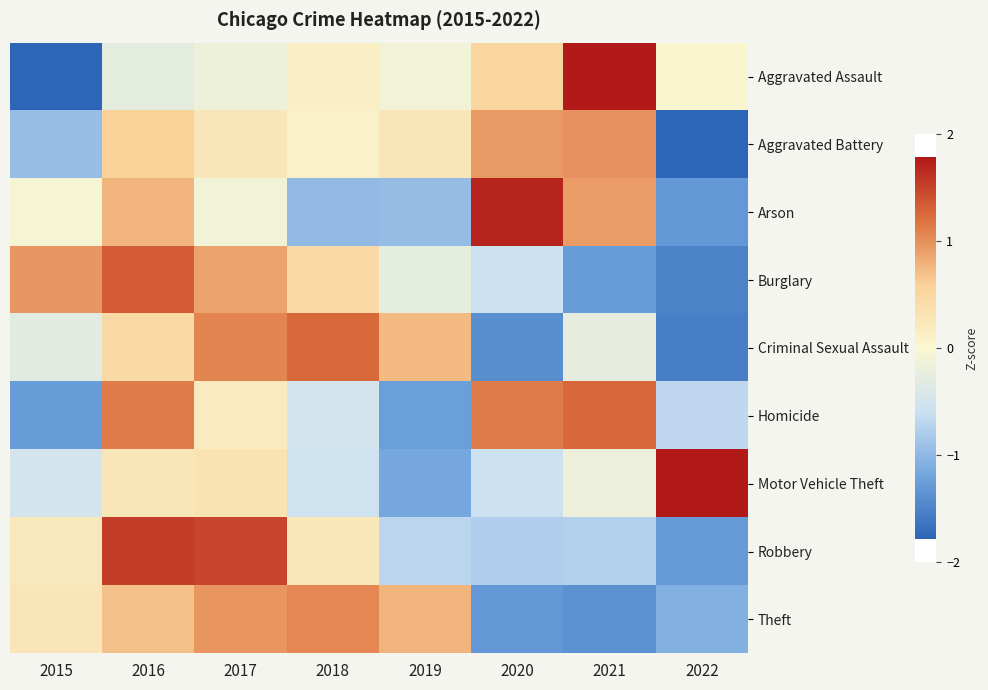

What is the spread (max minus min) of values at 2021?

3.3